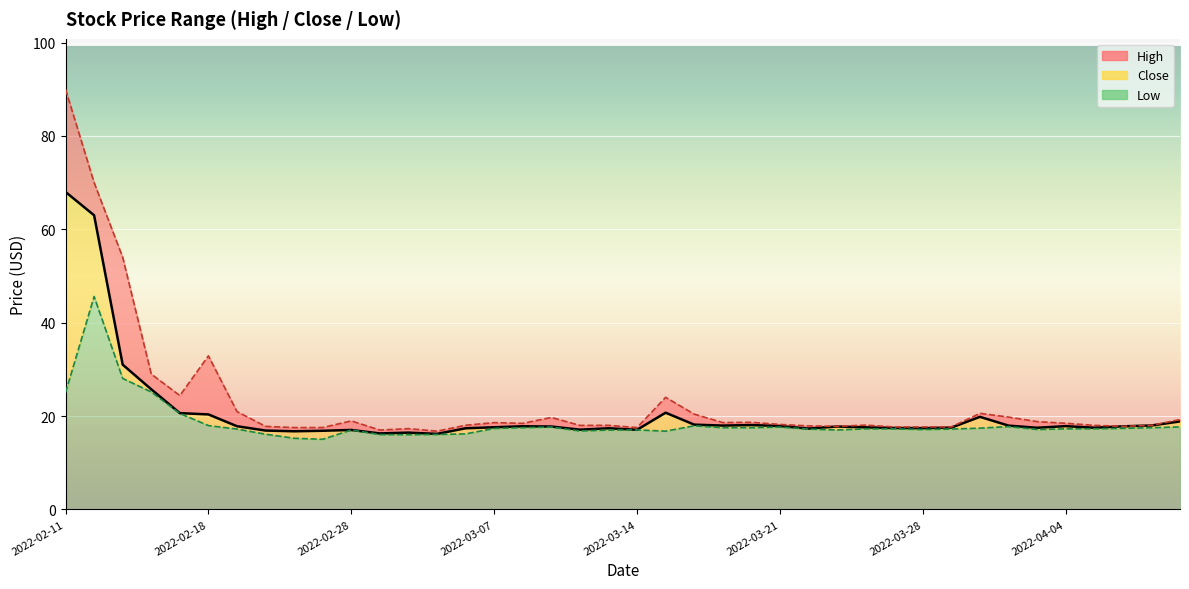

True or false: Close and High cross at least once.

False